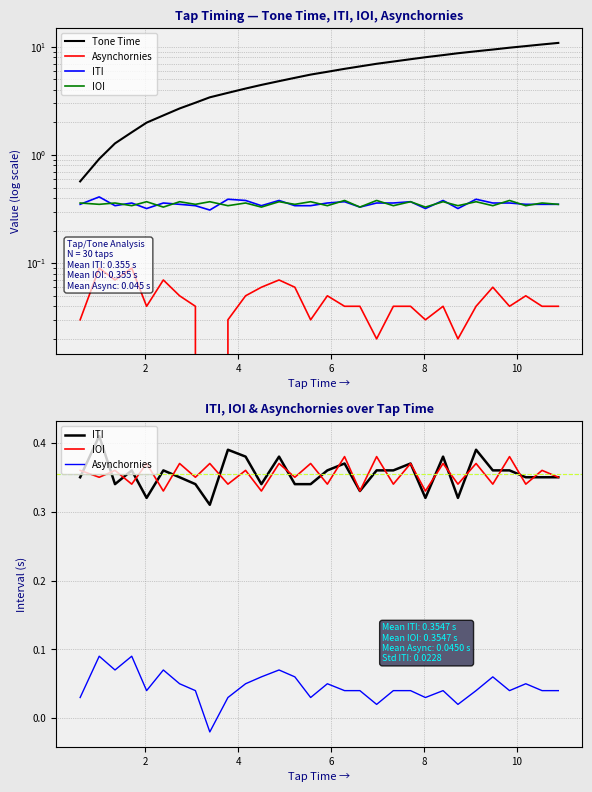

How many interior local peaks does the ITI series have?

9